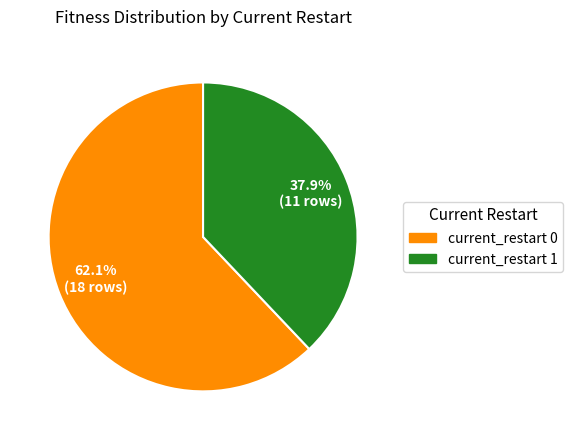

How many slices are in this pie chart?

2